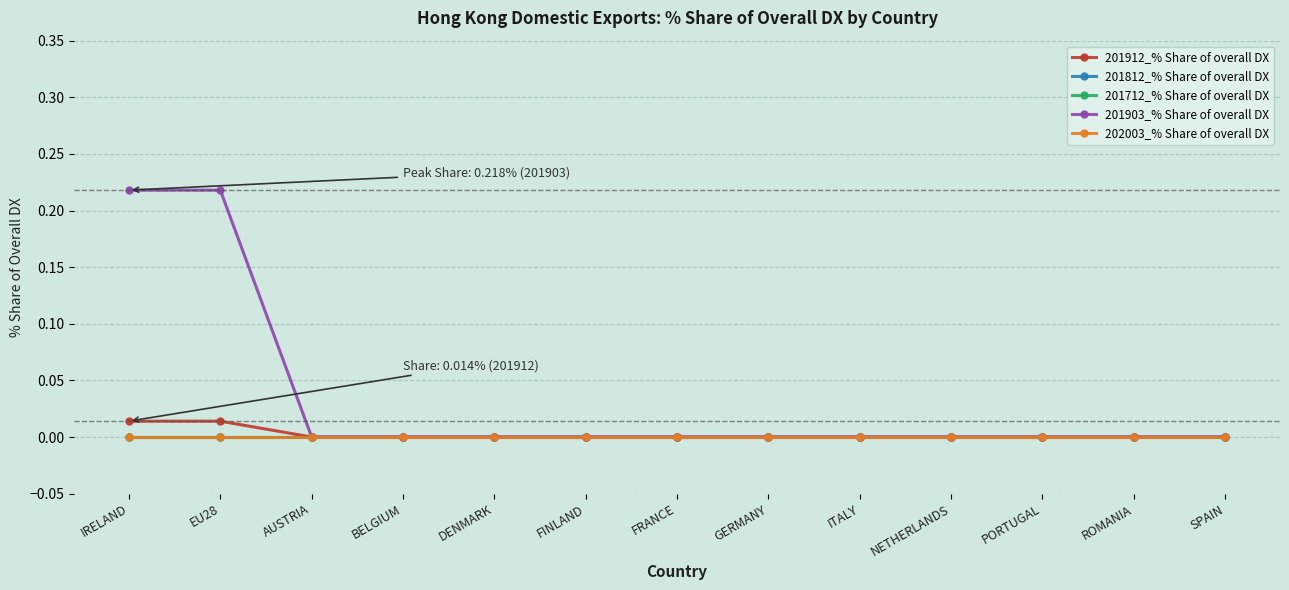

What is the label of the 11th point from the right?

AUSTRIA